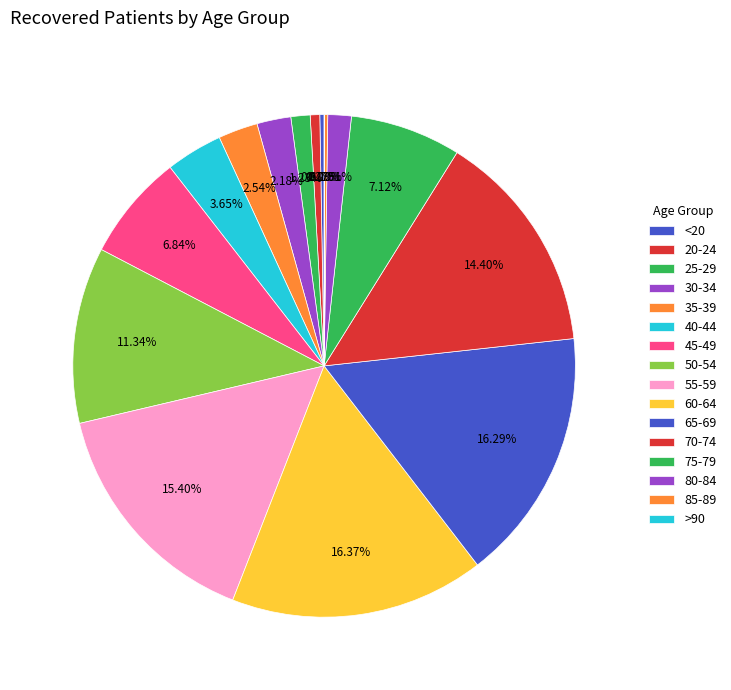

True or false: 40-44 accounts for 4% of the total.

True